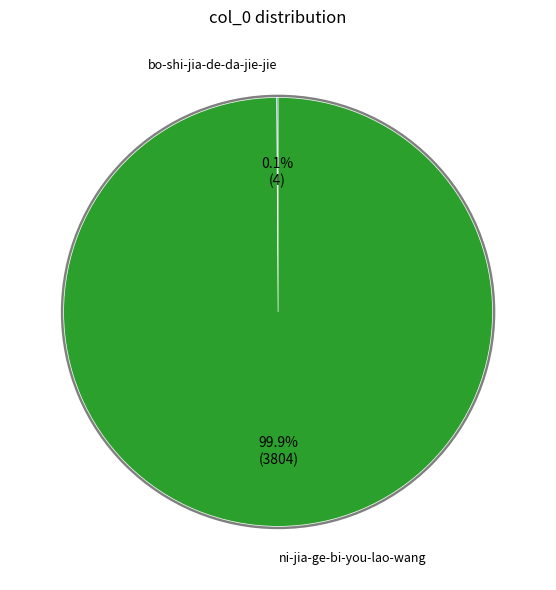

To the nearest percent, what is the average slice percentage?

50%